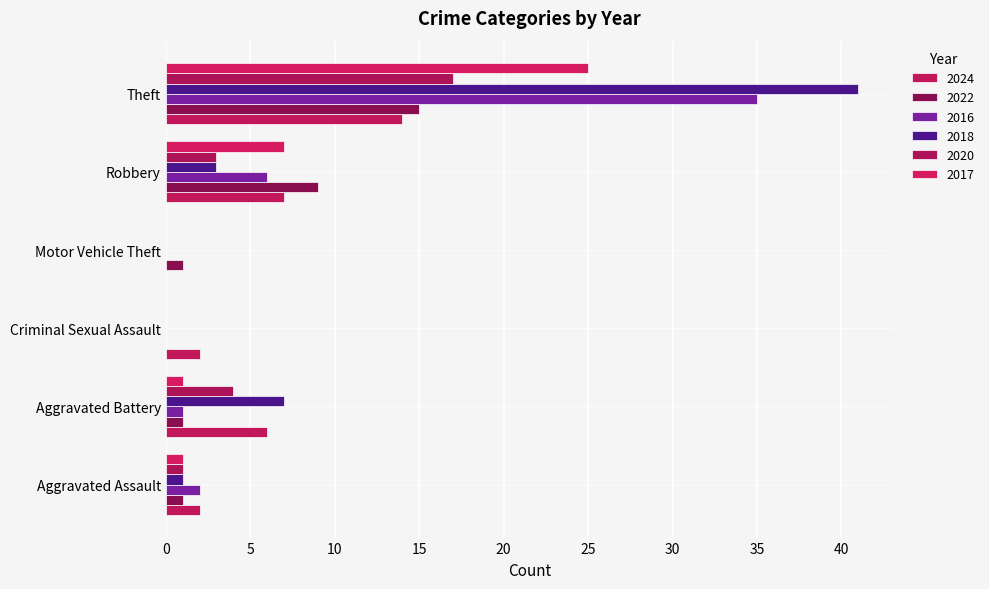

How many data points does each series have?

6